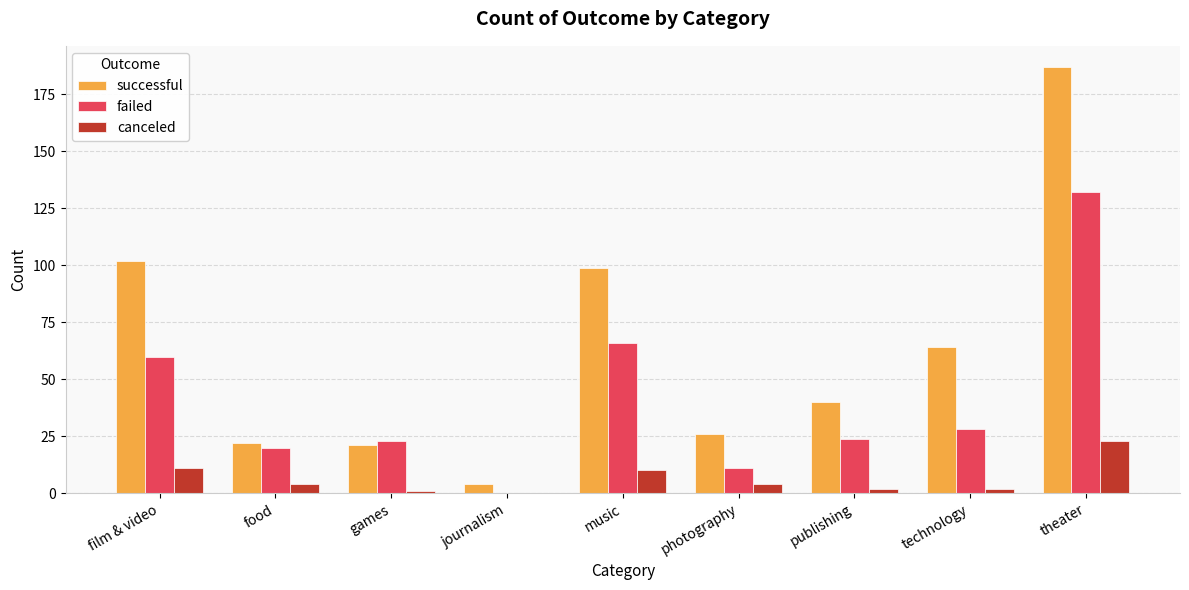

Is the value of failed at theater greater than the value of successful at journalism?

Yes